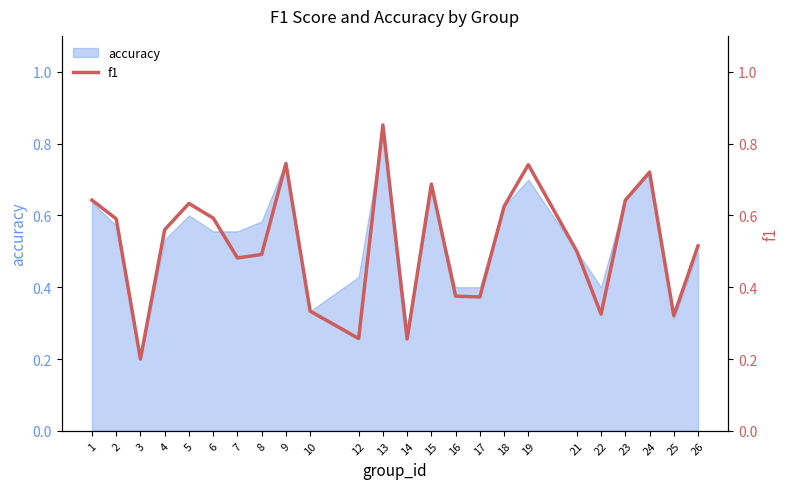

At which label is the value closest to 0?

3